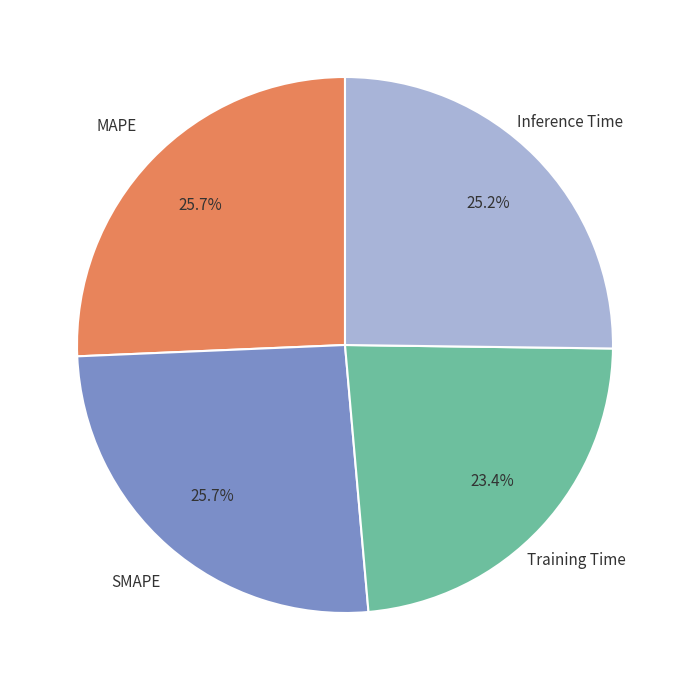

Does any single category account for the majority?

No